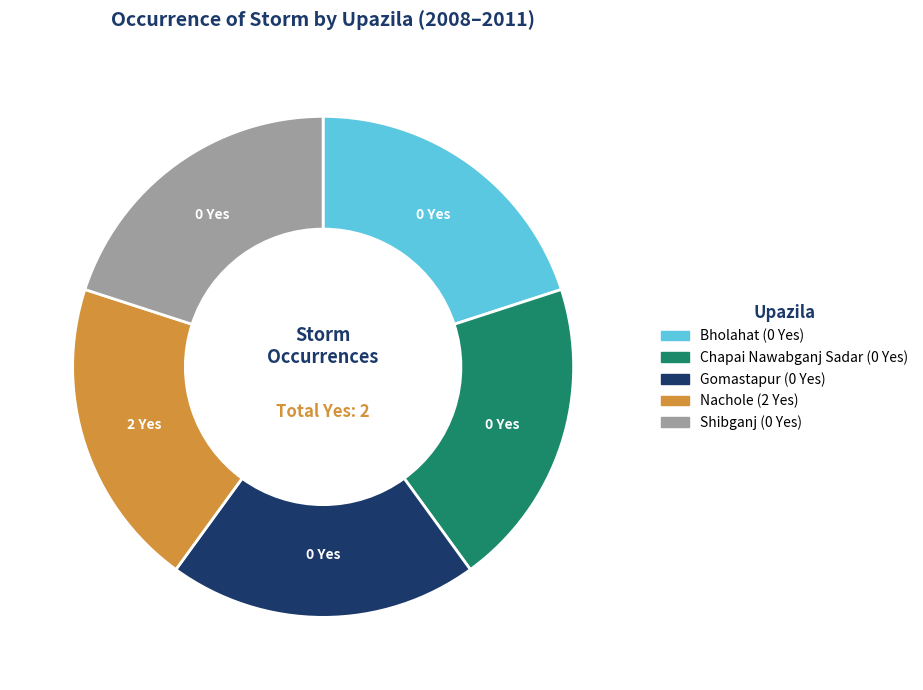

How many segments does this pie chart have?

5